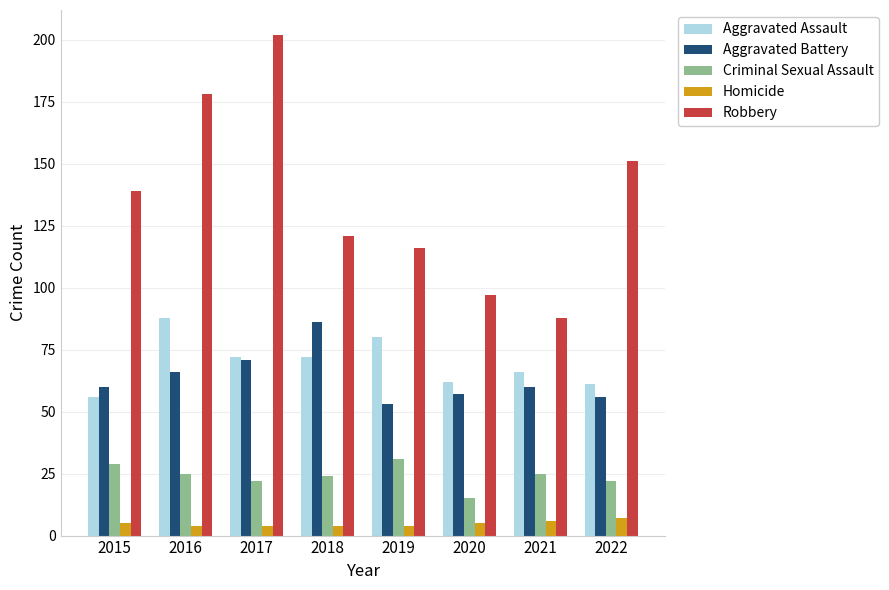

What are all the series names shown in the legend?

Aggravated Assault, Aggravated Battery, Criminal Sexual Assault, Homicide, Robbery